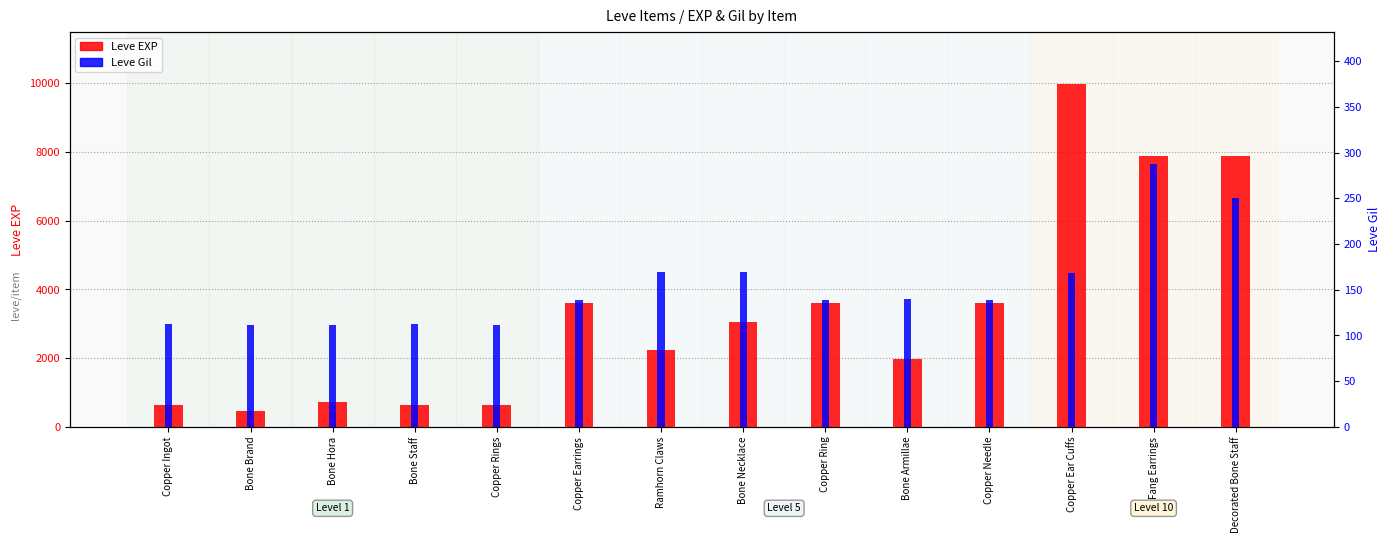

What is the total value across all series at Bone Hora?

832